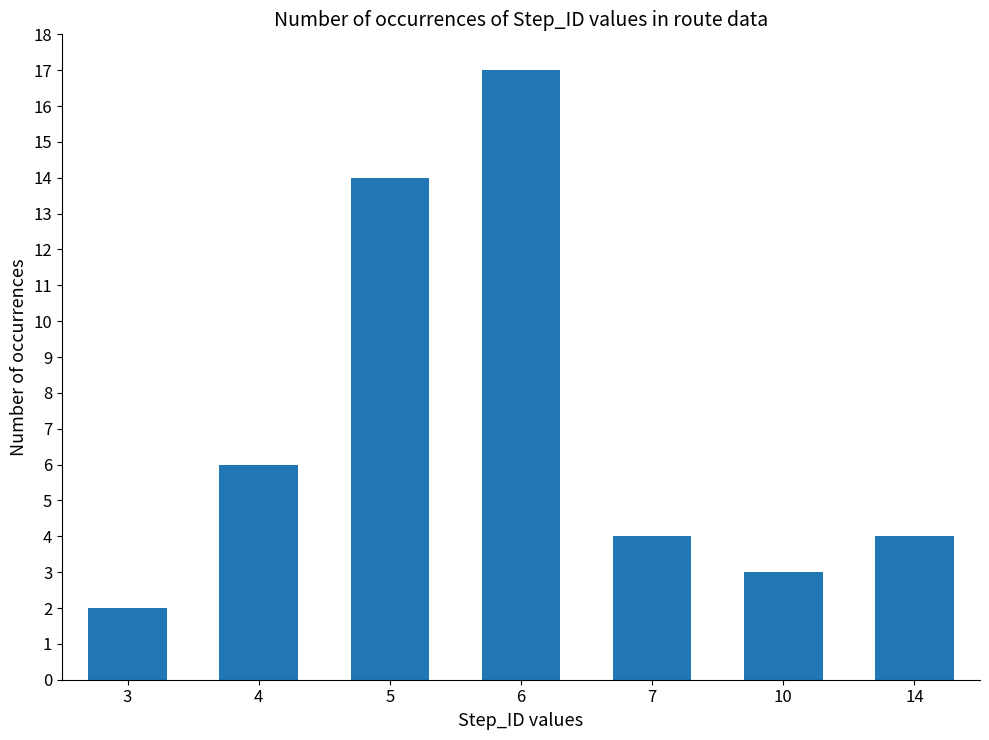

Reading right to left, list all the values displayed in this chart.

14=4	10=3	7=4	6=17	5=14	4=6	3=2